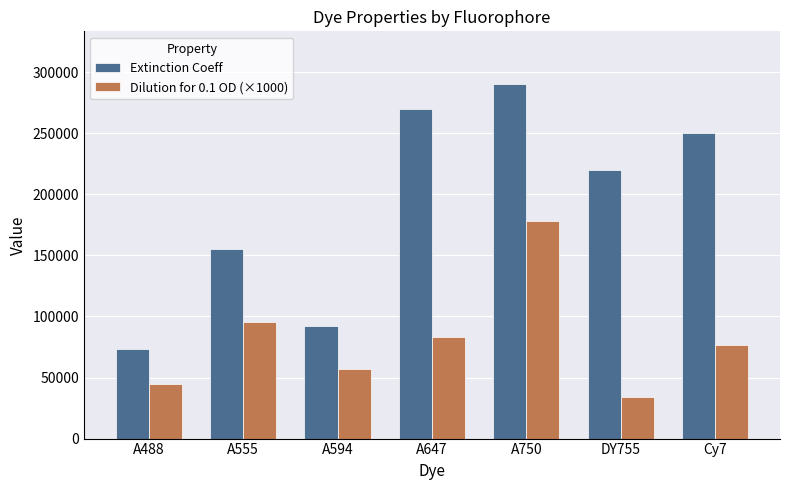

Reading right to left, what are all the values shown in this chart?

Extinction Coeff: 250000	220000	290000	270000	92000	155000	73000
Dilution for 0.1 OD (×1000): 76920	33850	178460	83080	56620	95380	44920